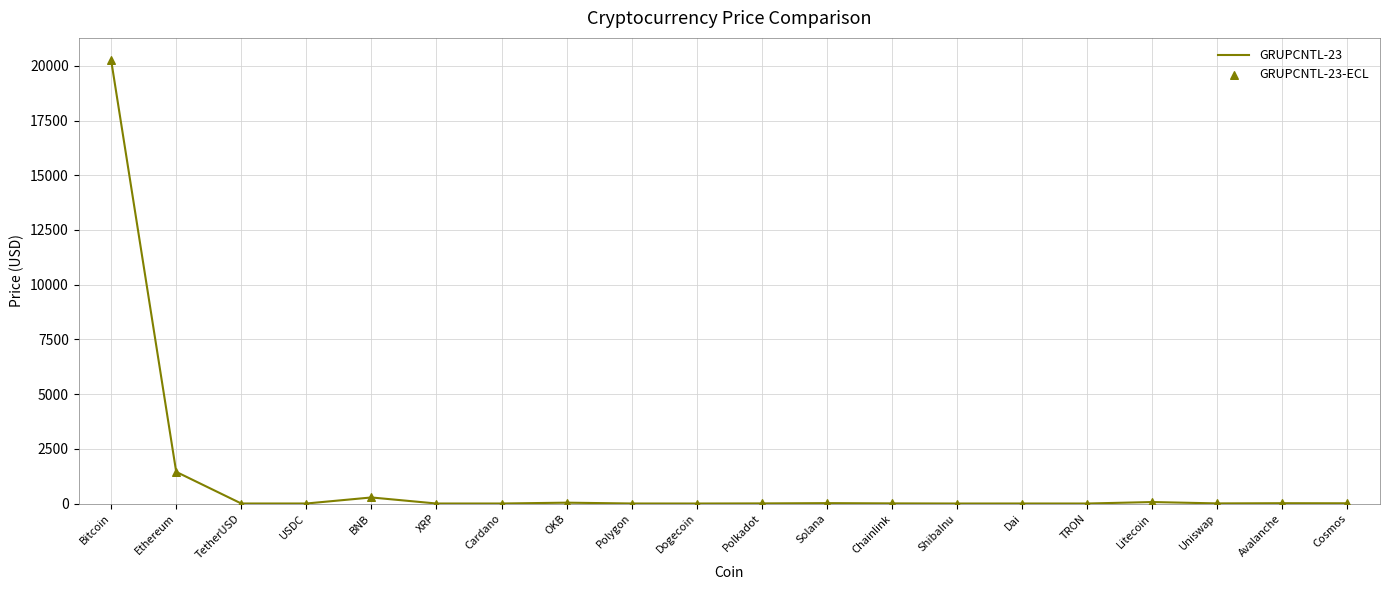

Which label corresponds to the largest value in the chart?

Bitcoin